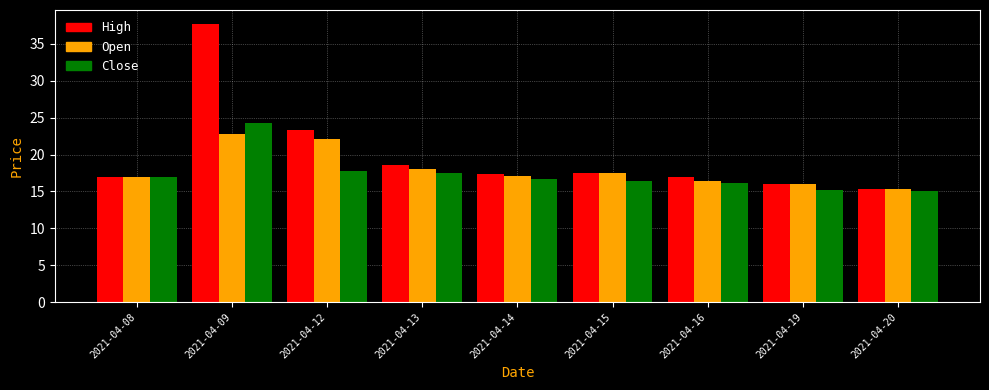

Which series has the widest spread of values?

High